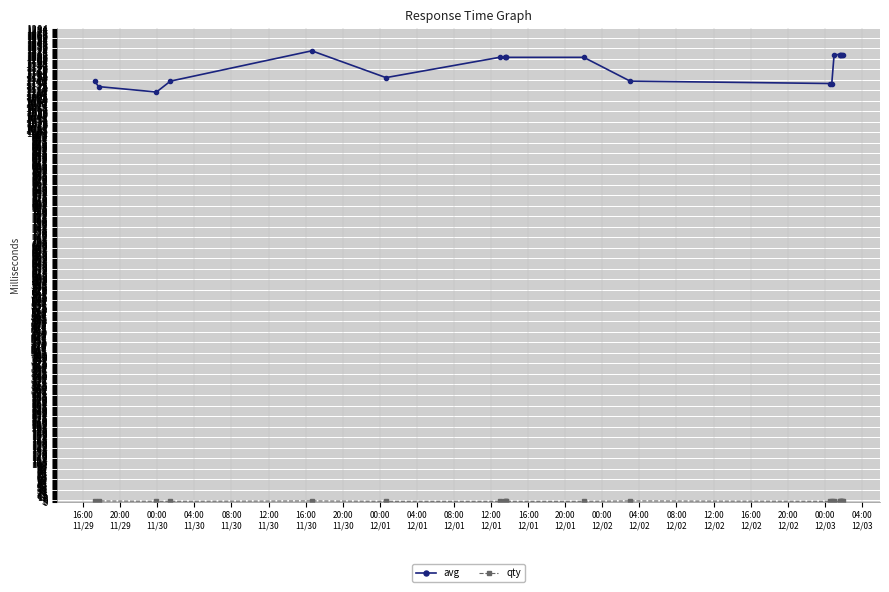

What is the highest value of the avg series?

1223.8